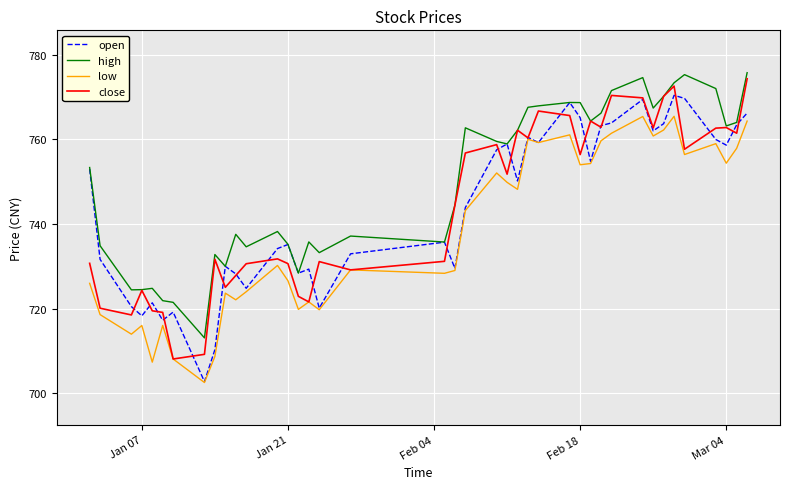

What is the lowest value of the low series?

702.6